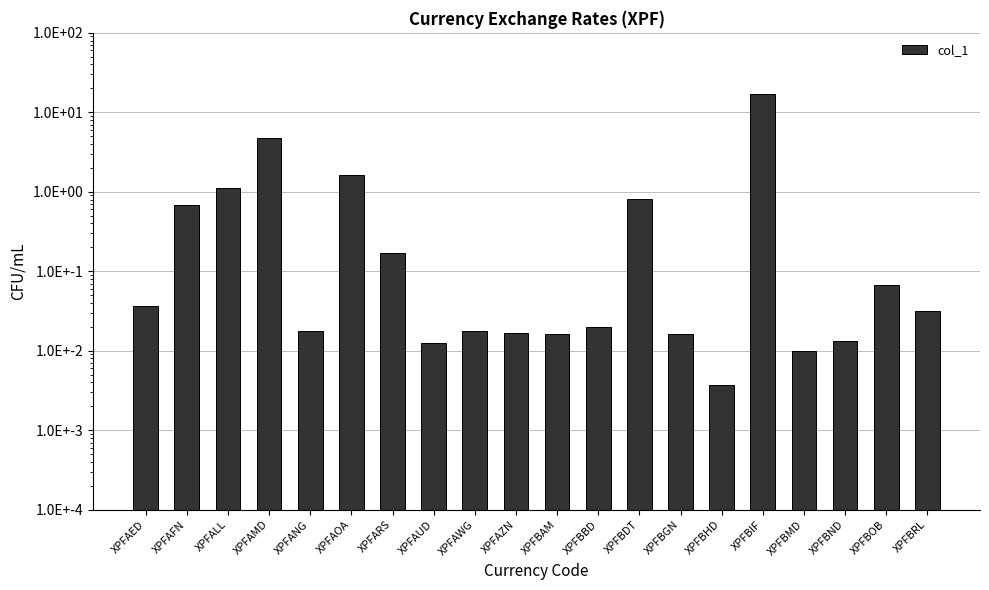

The value at XPFAZN is 0.0. True or false?

True